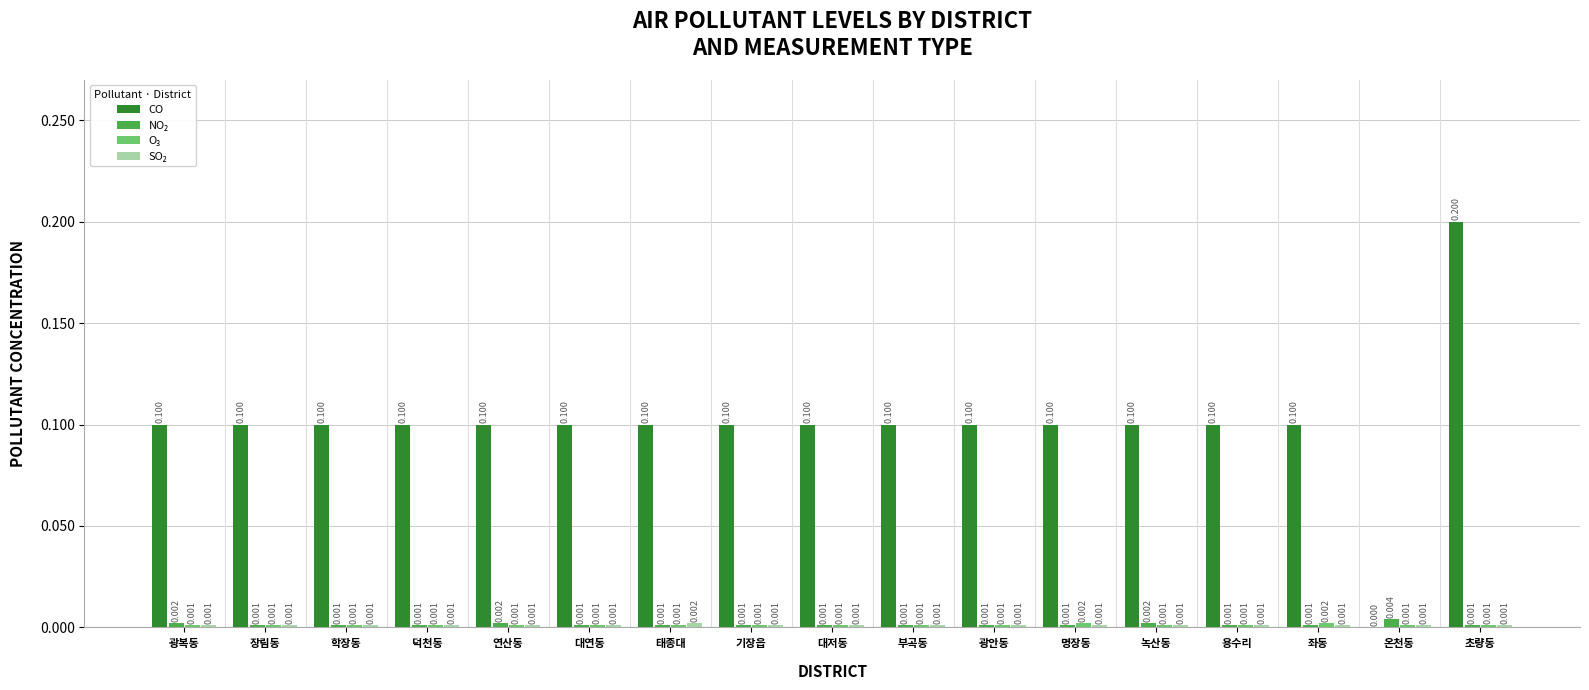

At which category is the sum across all series the highest?

초량동